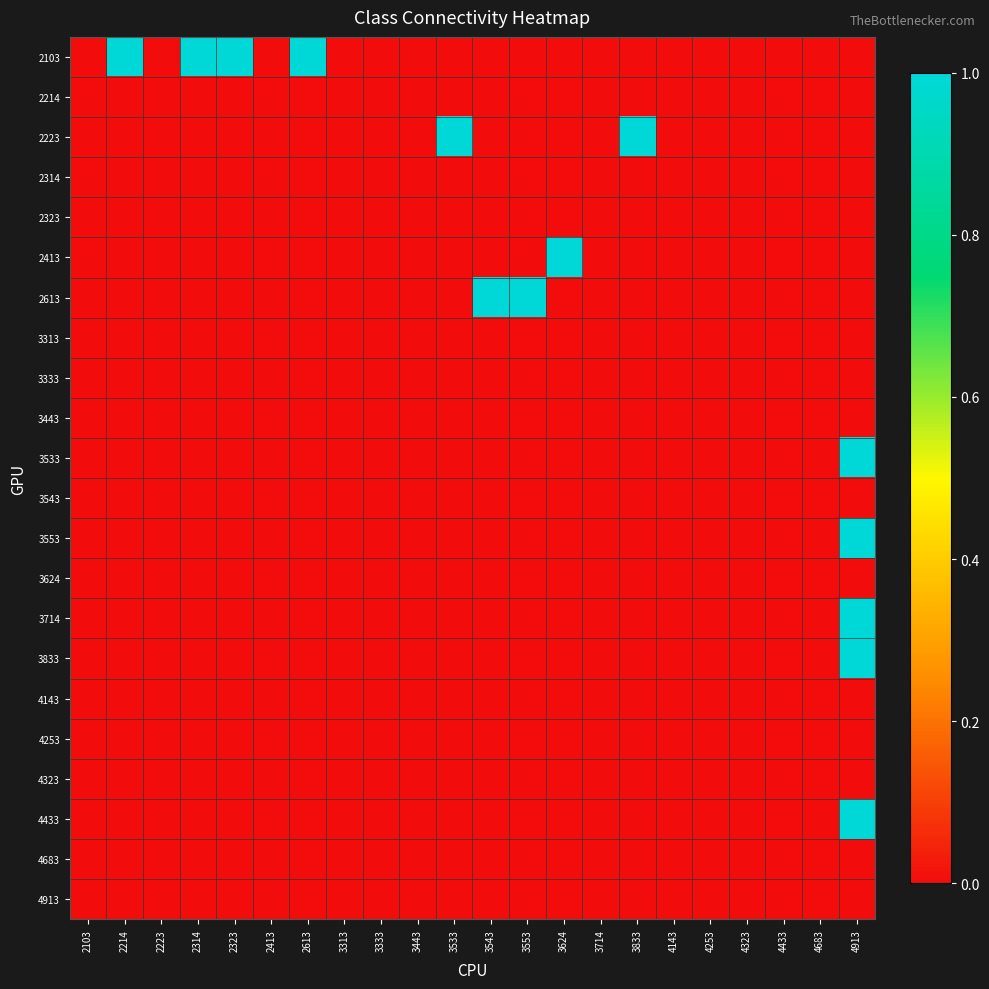

Reading left to right, what are all the values shown in this chart?

2103: 2103=0	2214=1	2223=0	2314=1	2323=1	2413=0	2613=1	3313=0	3333=0	3443=0	3533=0	3543=0	3553=0	3624=0	3714=0	3833=0	4143=0	4253=0	4323=0	4433=0	4683=0	4913=0
2214: 2103=0	2214=0	2223=0	2314=0	2323=0	2413=0	2613=0	3313=0	3333=0	3443=0	3533=0	3543=0	3553=0	3624=0	3714=0	3833=0	4143=0	4253=0	4323=0	4433=0	4683=0	4913=0
2223: 2103=0	2214=0	2223=0	2314=0	2323=0	2413=0	2613=0	3313=0	3333=0	3443=0	3533=1	3543=0	3553=0	3624=0	3714=0	3833=1	4143=0	4253=0	4323=0	4433=0	4683=0	4913=0
2314: 2103=0	2214=0	2223=0	2314=0	2323=0	2413=0	2613=0	3313=0	3333=0	3443=0	3533=0	3543=0	3553=0	3624=0	3714=0	3833=0	4143=0	4253=0	4323=0	4433=0	4683=0	4913=0
2323: 2103=0	2214=0	2223=0	2314=0	2323=0	2413=0	2613=0	3313=0	3333=0	3443=0	3533=0	3543=0	3553=0	3624=0	3714=0	3833=0	4143=0	4253=0	4323=0	4433=0	4683=0	4913=0
2413: 2103=0	2214=0	2223=0	2314=0	2323=0	2413=0	2613=0	3313=0	3333=0	3443=0	3533=0	3543=0	3553=0	3624=1	3714=0	3833=0	4143=0	4253=0	4323=0	4433=0	4683=0	4913=0
2613: 2103=0	2214=0	2223=0	2314=0	2323=0	2413=0	2613=0	3313=0	3333=0	3443=0	3533=0	3543=1	3553=1	3624=0	3714=0	3833=0	4143=0	4253=0	4323=0	4433=0	4683=0	4913=0
3313: 2103=0	2214=0	2223=0	2314=0	2323=0	2413=0	2613=0	3313=0	3333=0	3443=0	3533=0	3543=0	3553=0	3624=0	3714=0	3833=0	4143=0	4253=0	4323=0	4433=0	4683=0	4913=0
3333: 2103=0	2214=0	2223=0	2314=0	2323=0	2413=0	2613=0	3313=0	3333=0	3443=0	3533=0	3543=0	3553=0	3624=0	3714=0	3833=0	4143=0	4253=0	4323=0	4433=0	4683=0	4913=0
3443: 2103=0	2214=0	2223=0	2314=0	2323=0	2413=0	2613=0	3313=0	3333=0	3443=0	3533=0	3543=0	3553=0	3624=0	3714=0	3833=0	4143=0	4253=0	4323=0	4433=0	4683=0	4913=0
3533: 2103=0	2214=0	2223=0	2314=0	2323=0	2413=0	2613=0	3313=0	3333=0	3443=0	3533=0	3543=0	3553=0	3624=0	3714=0	3833=0	4143=0	4253=0	4323=0	4433=0	4683=0	4913=1
3543: 2103=0	2214=0	2223=0	2314=0	2323=0	2413=0	2613=0	3313=0	3333=0	3443=0	3533=0	3543=0	3553=0	3624=0	3714=0	3833=0	4143=0	4253=0	4323=0	4433=0	4683=0	4913=0
3553: 2103=0	2214=0	2223=0	2314=0	2323=0	2413=0	2613=0	3313=0	3333=0	3443=0	3533=0	3543=0	3553=0	3624=0	3714=0	3833=0	4143=0	4253=0	4323=0	4433=0	4683=0	4913=1
3624: 2103=0	2214=0	2223=0	2314=0	2323=0	2413=0	2613=0	3313=0	3333=0	3443=0	3533=0	3543=0	3553=0	3624=0	3714=0	3833=0	4143=0	4253=0	4323=0	4433=0	4683=0	4913=0
3714: 2103=0	2214=0	2223=0	2314=0	2323=0	2413=0	2613=0	3313=0	3333=0	3443=0	3533=0	3543=0	3553=0	3624=0	3714=0	3833=0	4143=0	4253=0	4323=0	4433=0	4683=0	4913=1
3833: 2103=0	2214=0	2223=0	2314=0	2323=0	2413=0	2613=0	3313=0	3333=0	3443=0	3533=0	3543=0	3553=0	3624=0	3714=0	3833=0	4143=0	4253=0	4323=0	4433=0	4683=0	4913=1
4143: 2103=0	2214=0	2223=0	2314=0	2323=0	2413=0	2613=0	3313=0	3333=0	3443=0	3533=0	3543=0	3553=0	3624=0	3714=0	3833=0	4143=0	4253=0	4323=0	4433=0	4683=0	4913=0
4253: 2103=0	2214=0	2223=0	2314=0	2323=0	2413=0	2613=0	3313=0	3333=0	3443=0	3533=0	3543=0	3553=0	3624=0	3714=0	3833=0	4143=0	4253=0	4323=0	4433=0	4683=0	4913=0
4323: 2103=0	2214=0	2223=0	2314=0	2323=0	2413=0	2613=0	3313=0	3333=0	3443=0	3533=0	3543=0	3553=0	3624=0	3714=0	3833=0	4143=0	4253=0	4323=0	4433=0	4683=0	4913=0
4433: 2103=0	2214=0	2223=0	2314=0	2323=0	2413=0	2613=0	3313=0	3333=0	3443=0	3533=0	3543=0	3553=0	3624=0	3714=0	3833=0	4143=0	4253=0	4323=0	4433=0	4683=0	4913=1
4683: 2103=0	2214=0	2223=0	2314=0	2323=0	2413=0	2613=0	3313=0	3333=0	3443=0	3533=0	3543=0	3553=0	3624=0	3714=0	3833=0	4143=0	4253=0	4323=0	4433=0	4683=0	4913=0
4913: 2103=0	2214=0	2223=0	2314=0	2323=0	2413=0	2613=0	3313=0	3333=0	3443=0	3533=0	3543=0	3553=0	3624=0	3714=0	3833=0	4143=0	4253=0	4323=0	4433=0	4683=0	4913=0